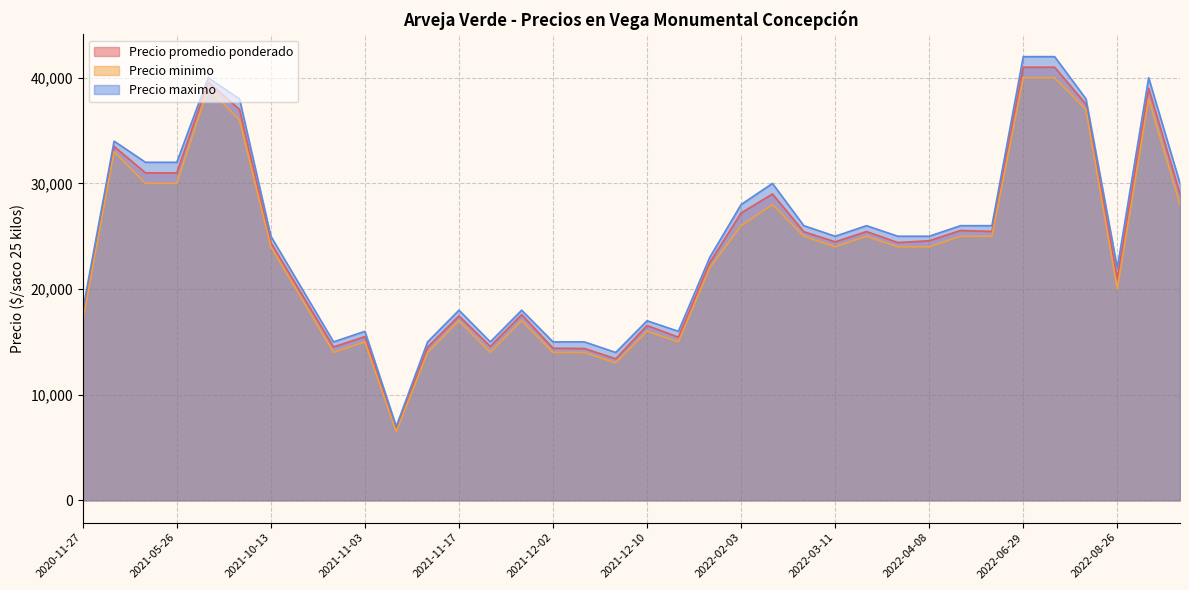

What is the sum of all Precio maximo values?

894000